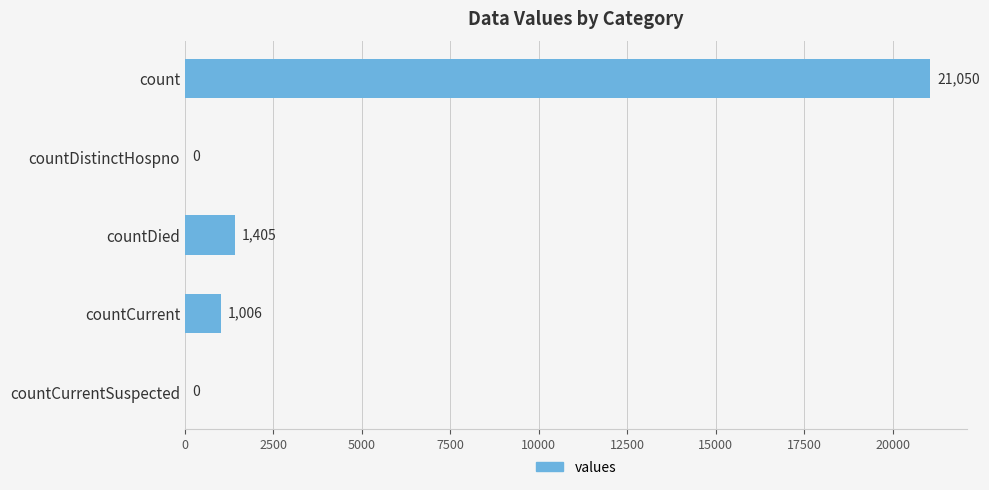

What is the change in value from countDistinctHospno to countCurrent?

+1006